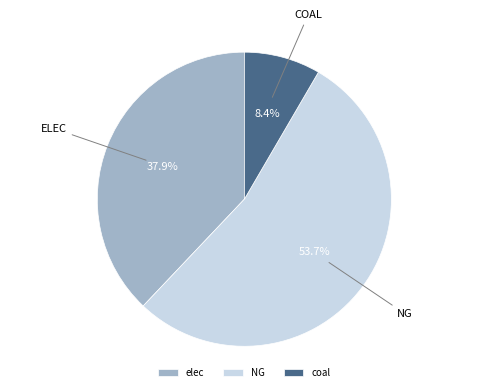

How many slices are in this pie chart?

3